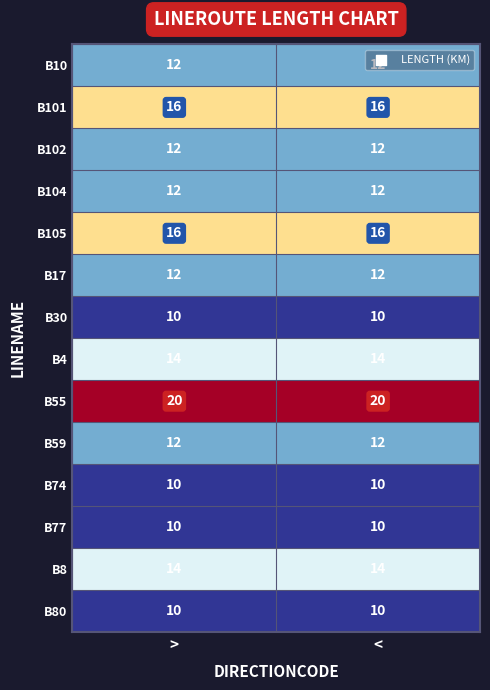

What is the total value across all series at >?

180